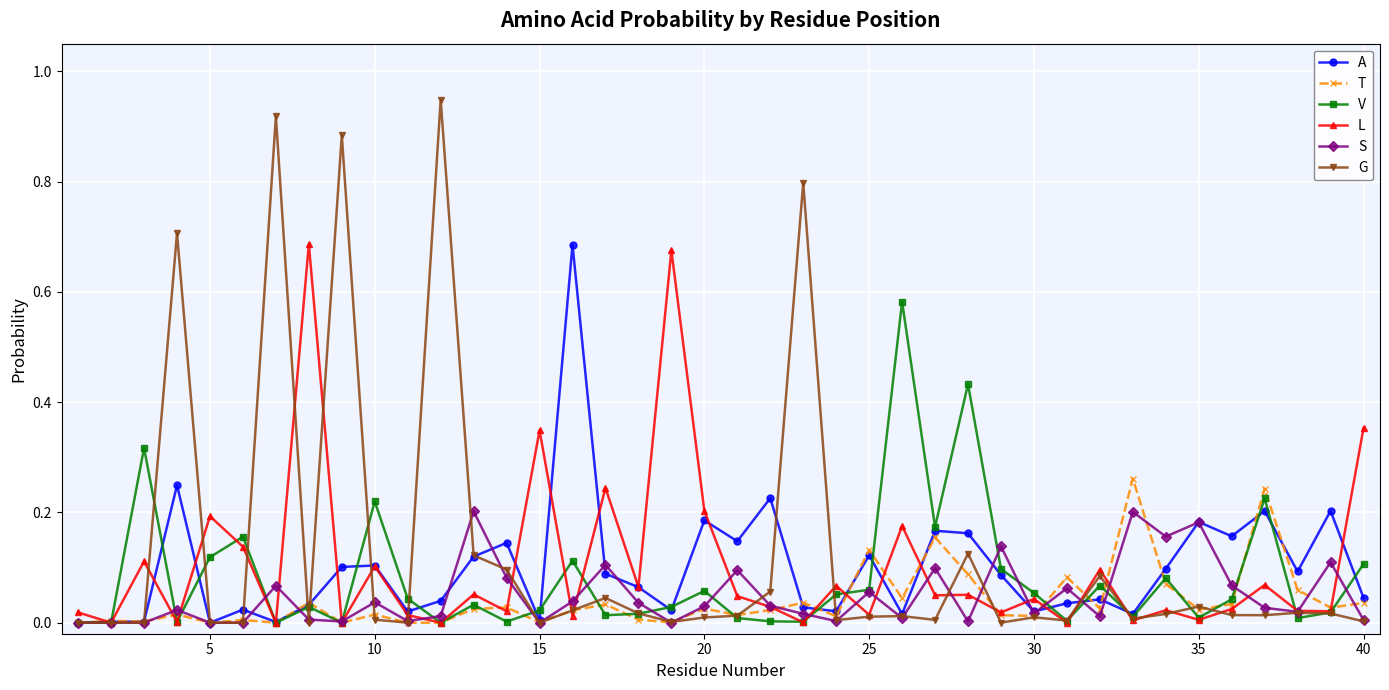

True or false: L has more than 2 interior local peaks.

True